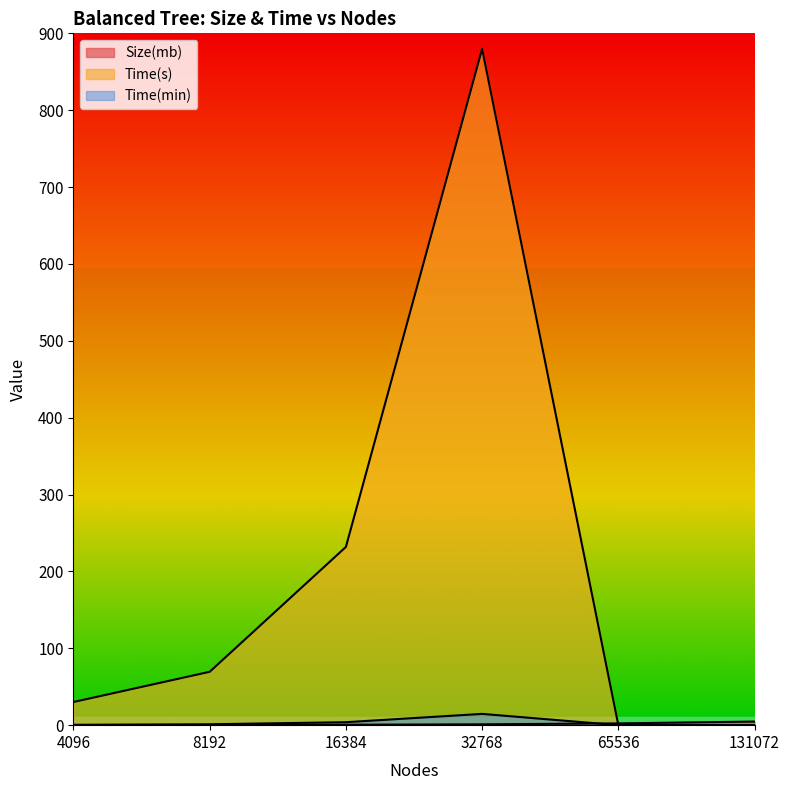

The Time(min) series shows 1.9 at 8192. True or false?

False